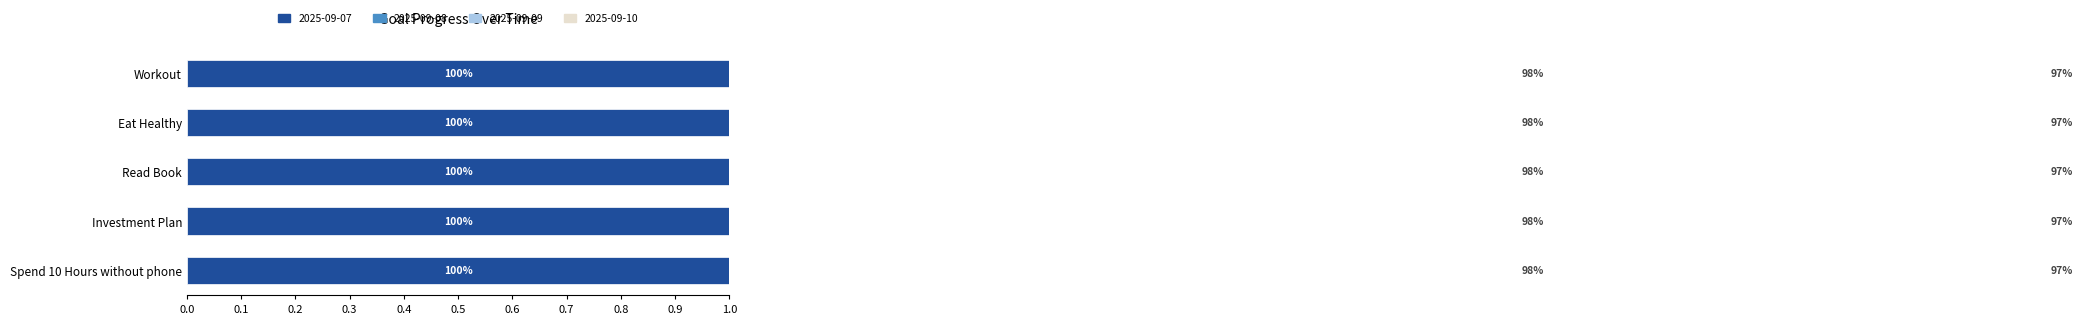

The Eat Healthy series shows 1.0 at 2025-09-07. True or false?

True